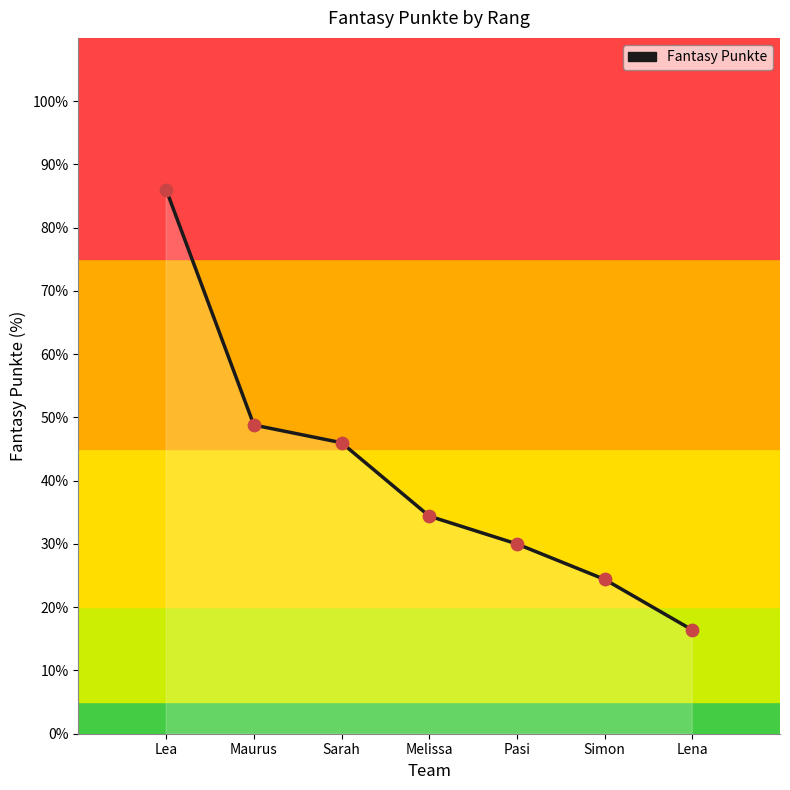

What is the change in value from Pasi to Simon?

-5.6